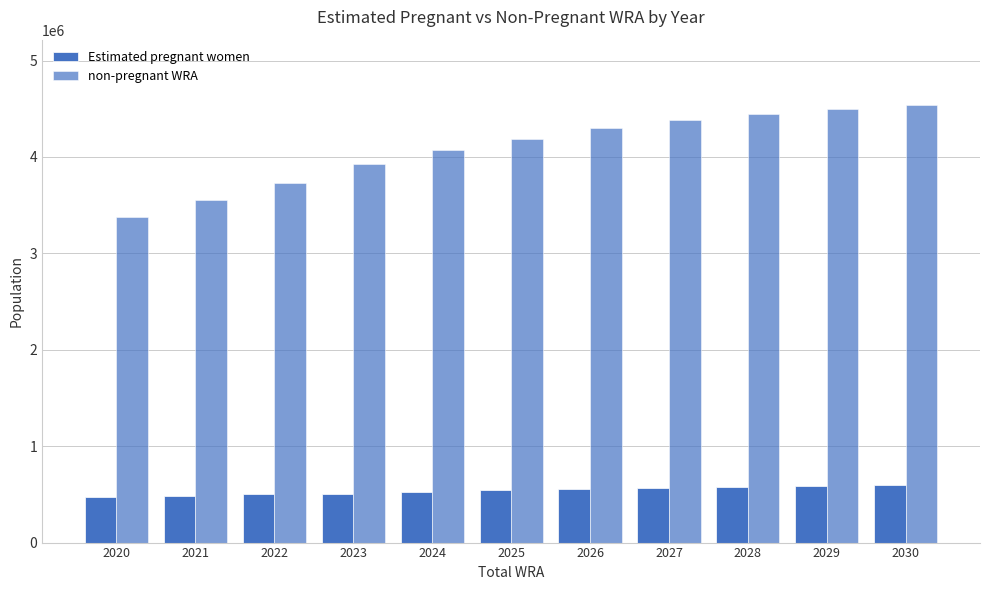

How many values in the non-pregnant WRA series exceed 4181237?

6